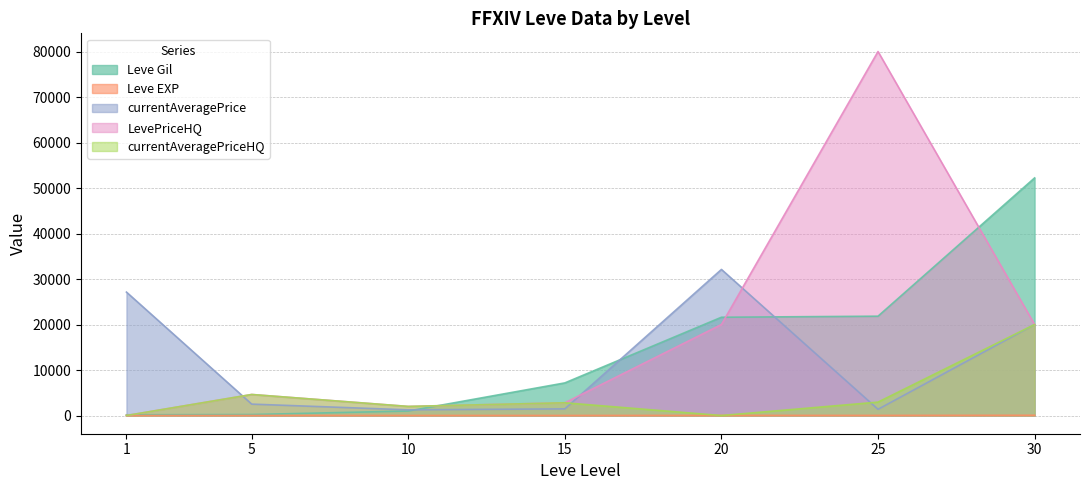

Where is Leve Gil nearest to the value 26190?

25